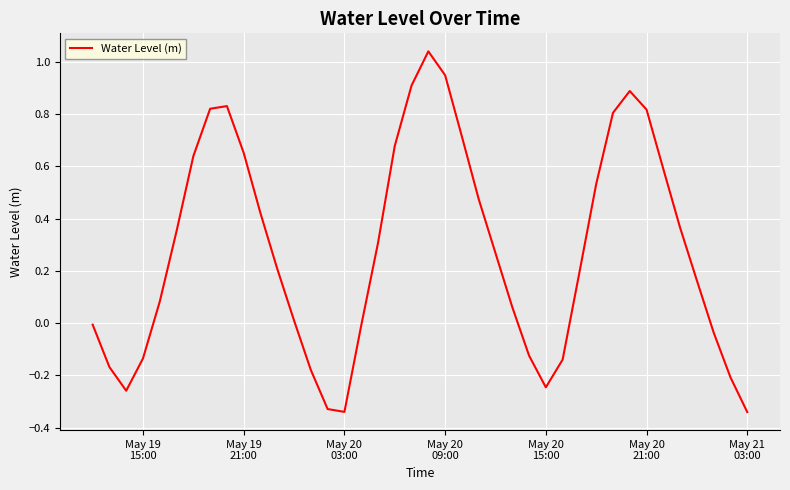

What is the difference between the maximum and minimum values?

1.4